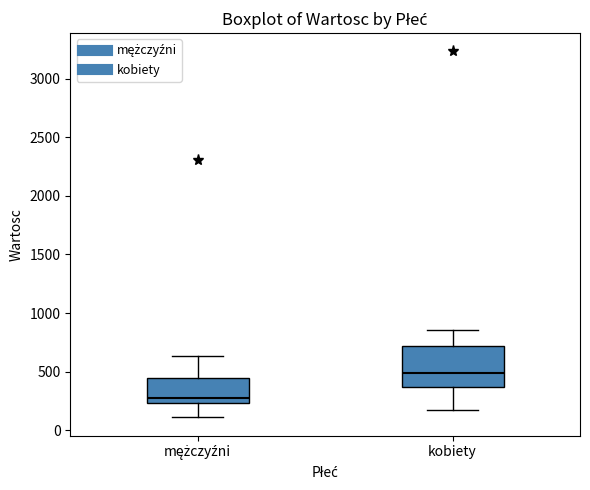

Reading left to right, read every box against the y-axis: the position of its median line, the range the box covers, and the ends of its whiskers. The values are not printed on the chart, so give them approximately, as read against the axis.

mężczyźni: median 250 (just above the box's lower edge), box 250 to 450, whiskers 100 to 650
kobiety: median 500, box 350 to 700, whiskers 150 to 850